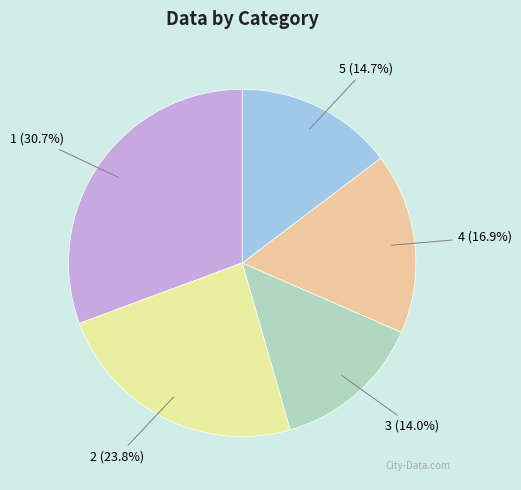

Is there a majority slice in this chart?

No